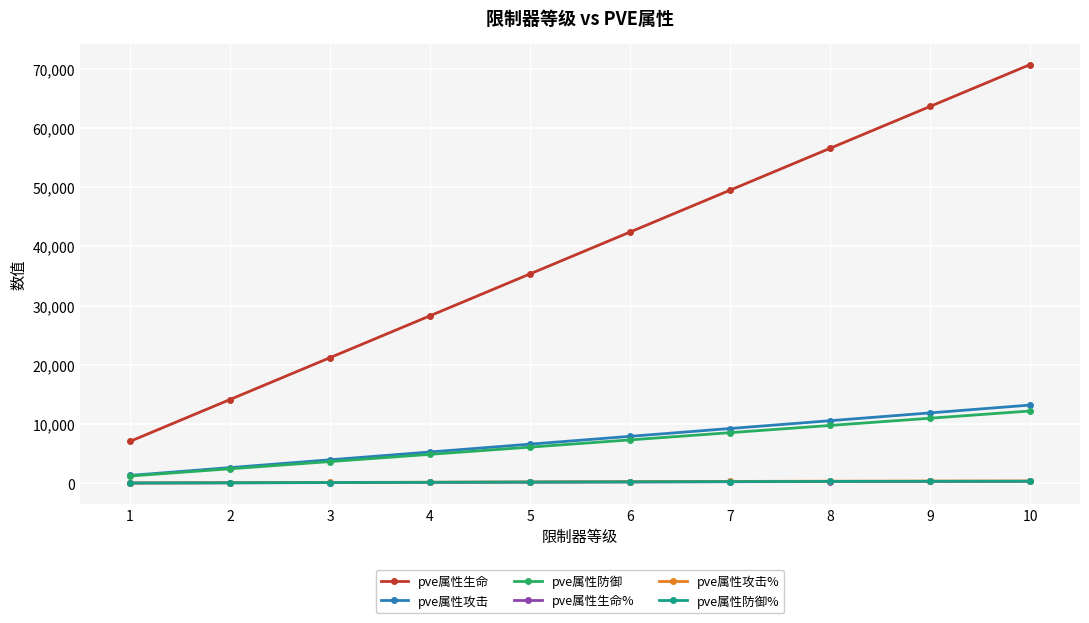

How many lines are shown in the chart?

6